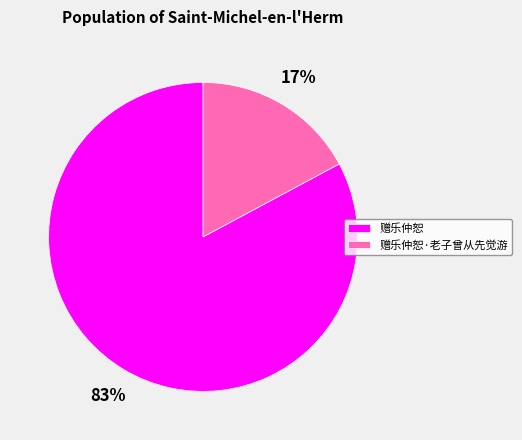

What is the majority slice?

赠乐仲恕